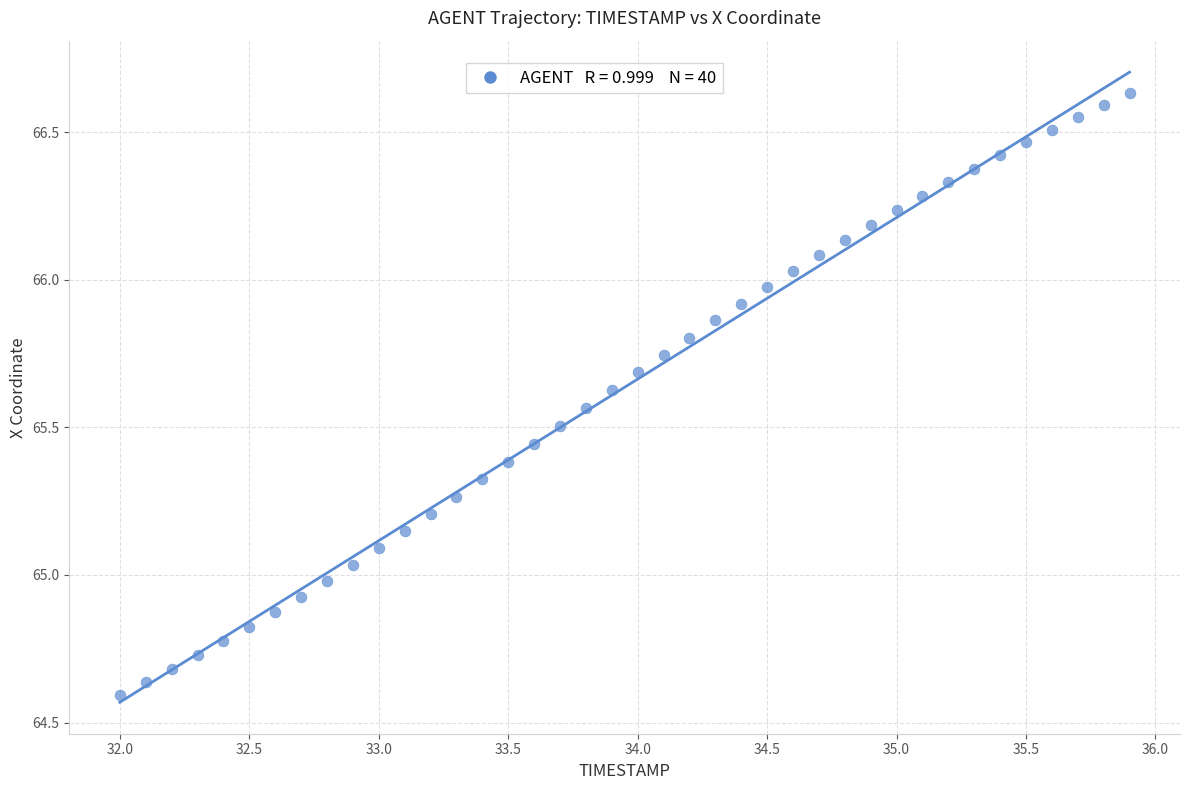

What is the range of Y values (max minus min)?

2.0